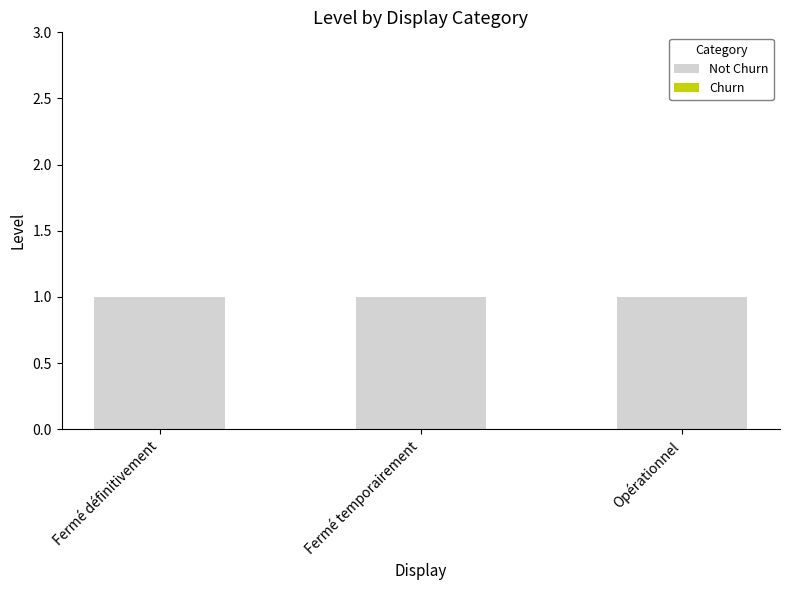

List the labels in order of Not Churn value, largest first.

Fermé définitivement, Fermé temporairement, Opérationnel